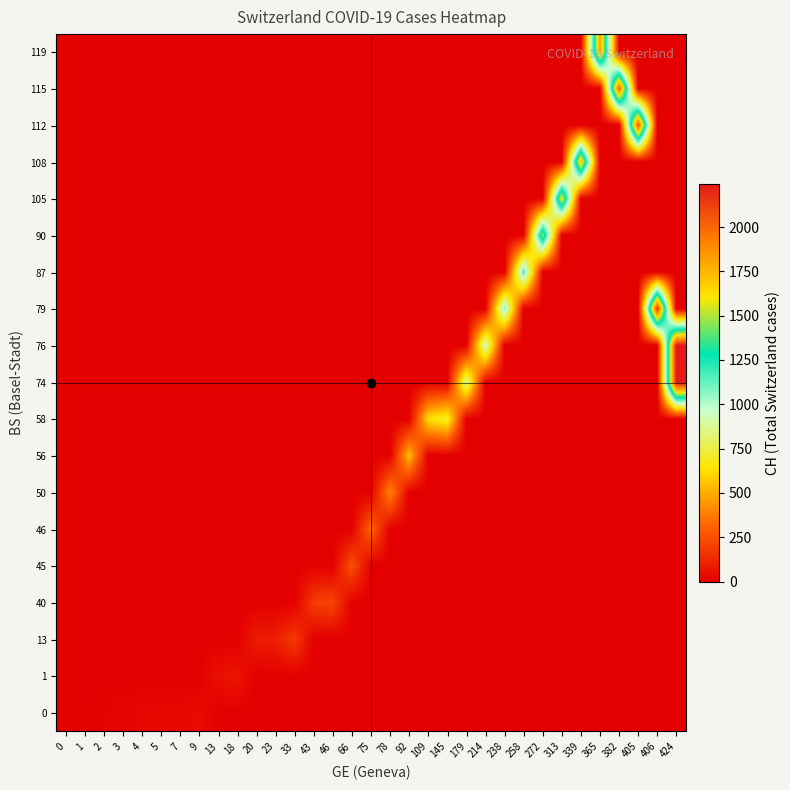

At how many categories does at least one series exceed 225?

18